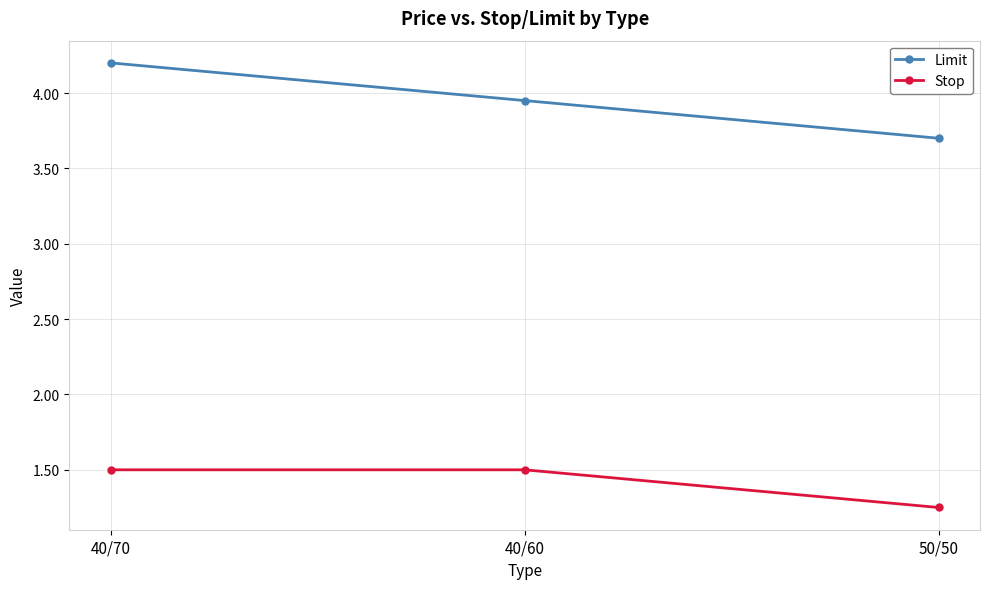

Which series has the largest range (max minus min)?

Limit